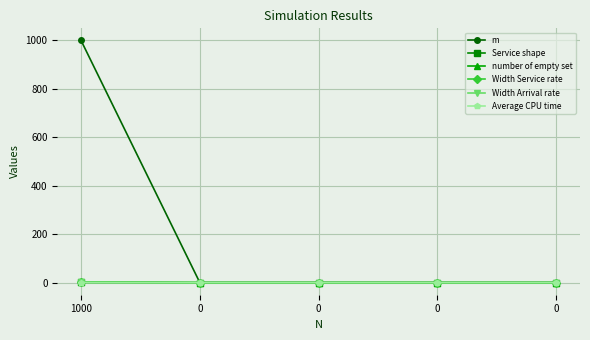

Which series has the largest total across all categories?

m